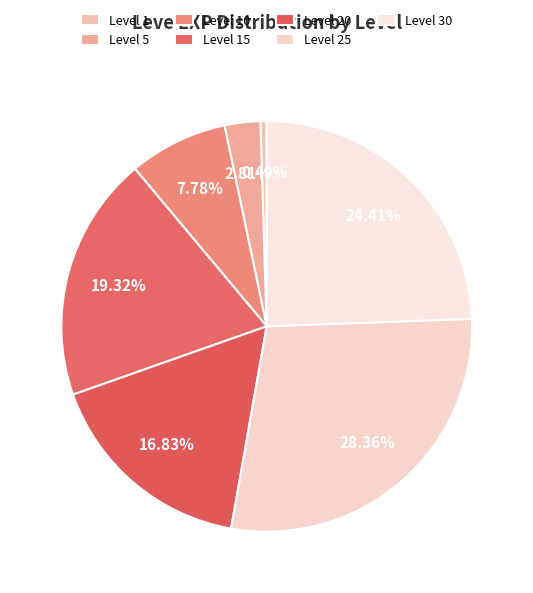

Which slice is the smallest?

Level 1